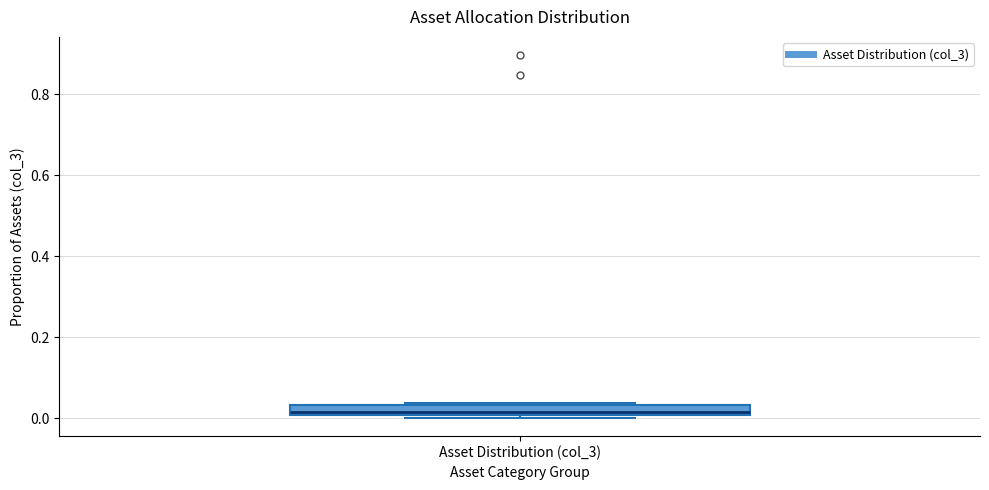

Where is the lower edge of the box for Asset Distribution (col_3) on the y-axis? The values are not printed on the chart, so give them approximately, as read against the axis.

0.00